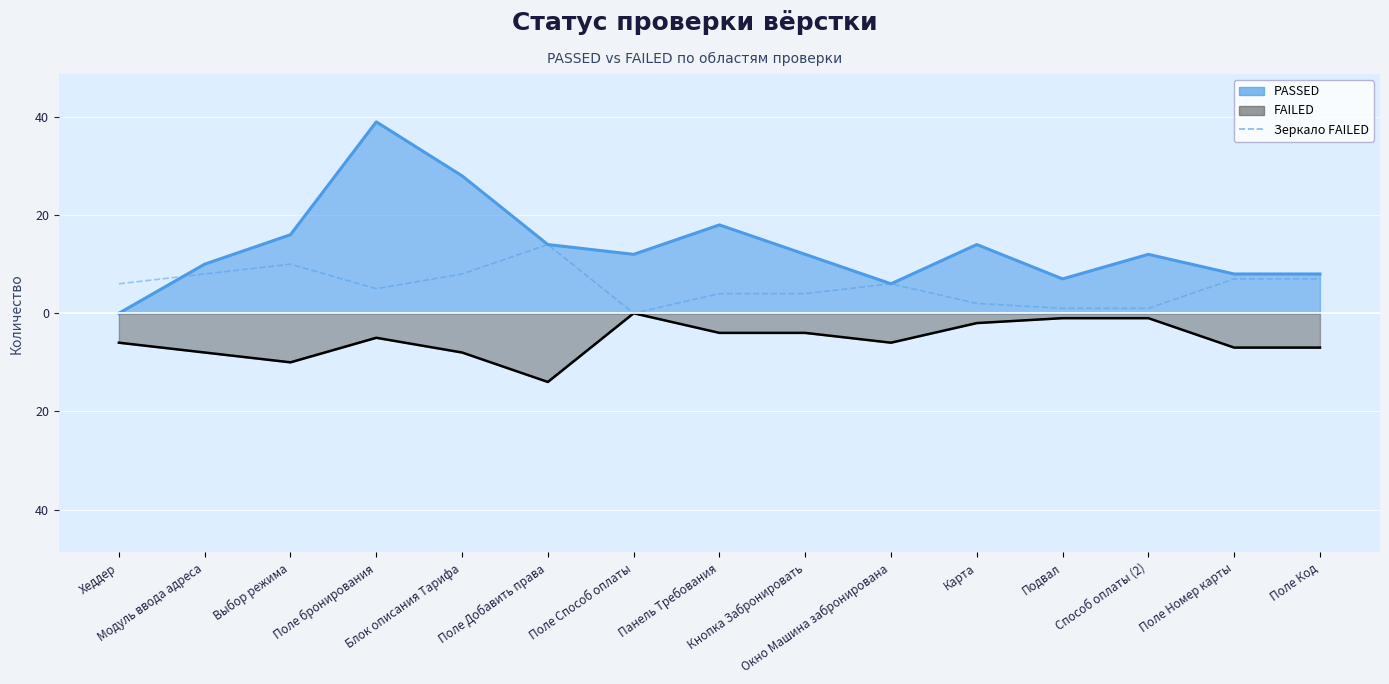

How many distinct data groups are displayed?

1